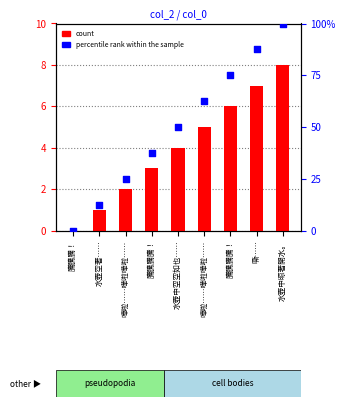

Is the value of count at 水壺空著…… greater than the value of percentile rank within the sample at 騰騰騰騰！?

No